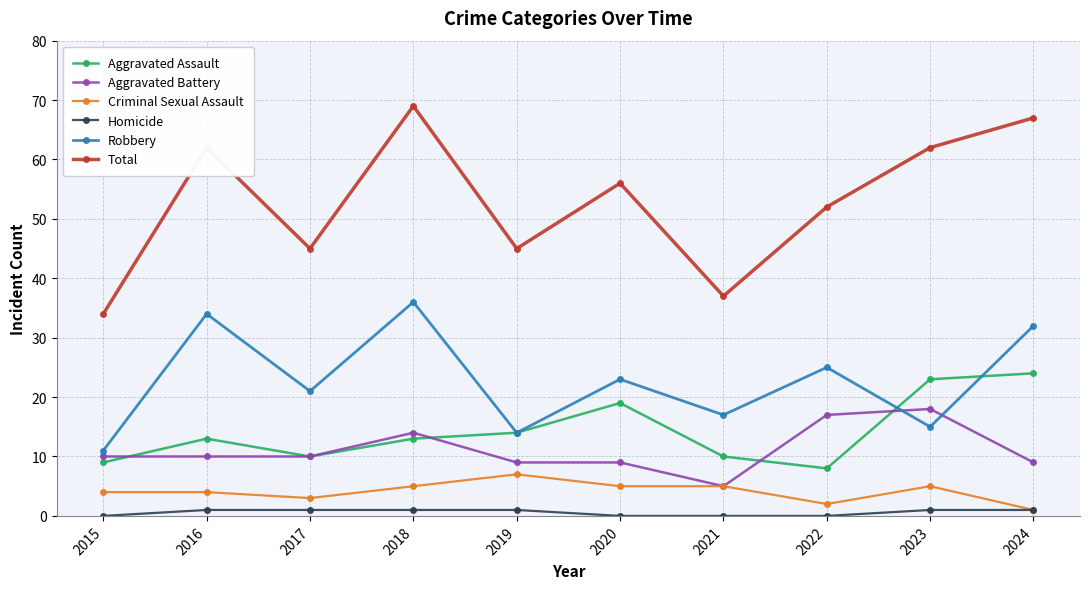

What is the total value across all series at 2024?

134